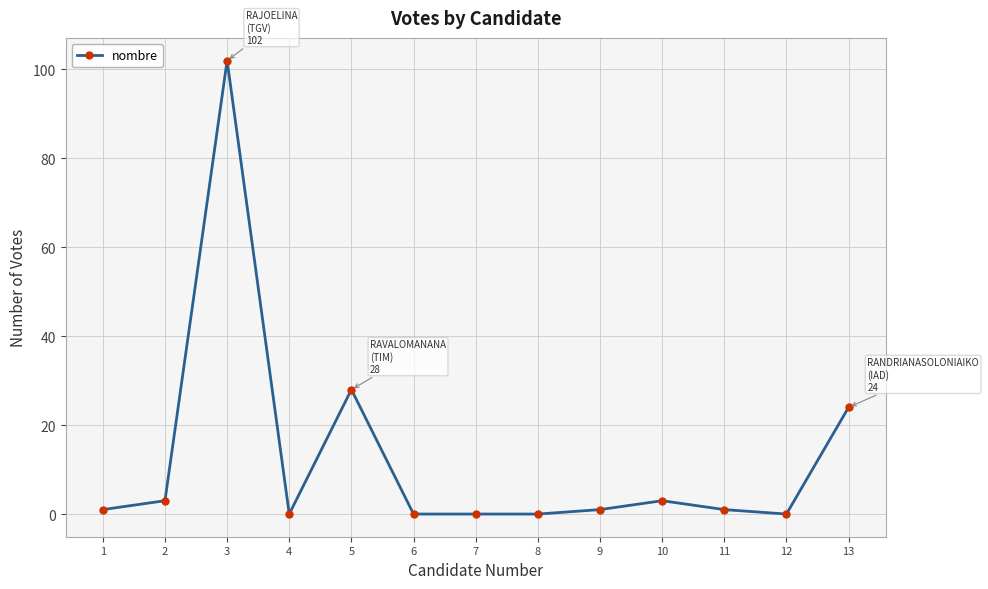

What is the sum of the values at 3 and 10?

105